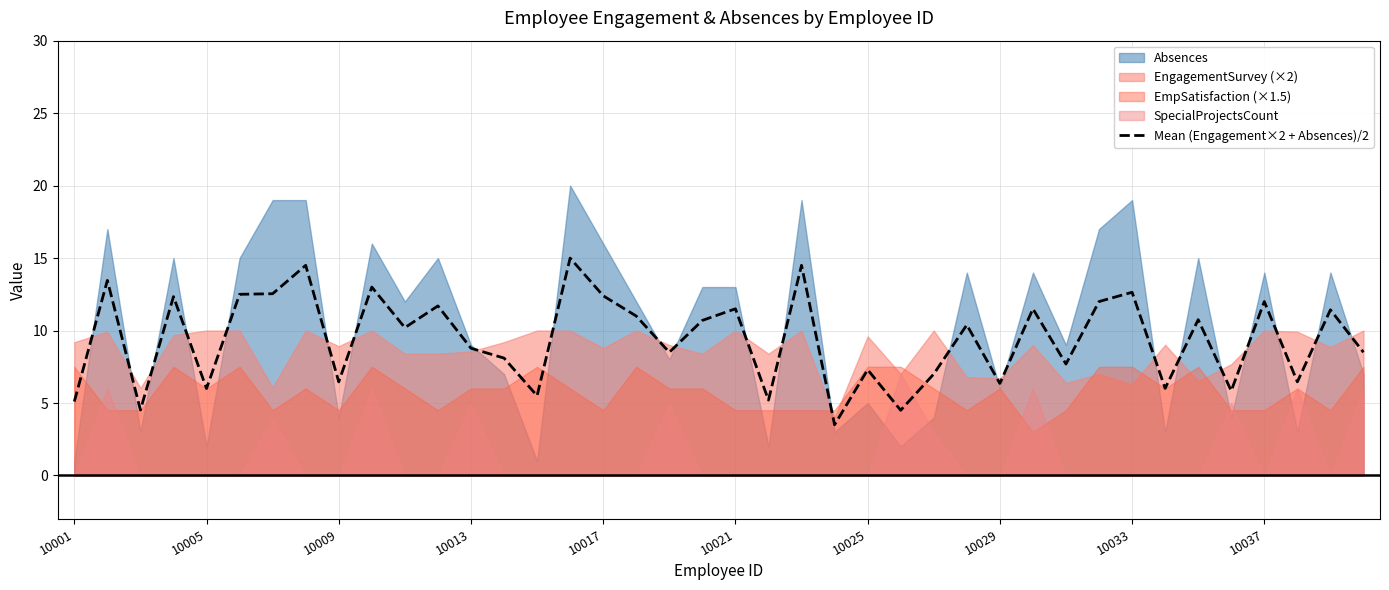

How many values are below 10?

19